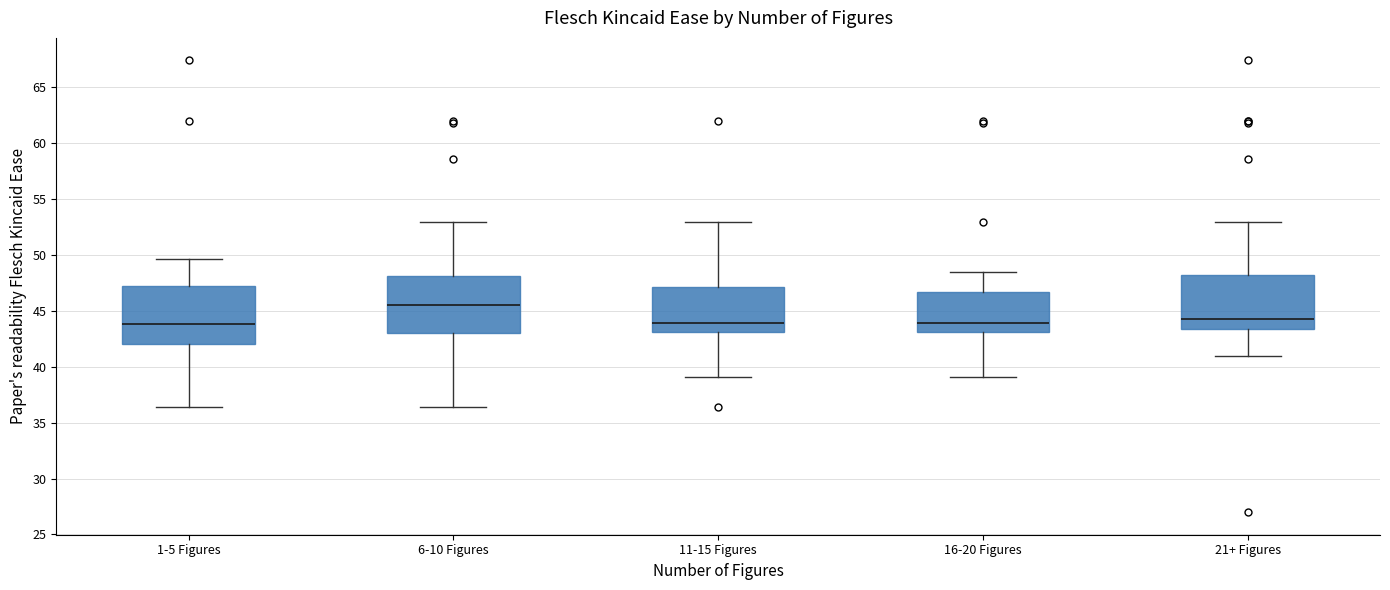

Where does the lower whisker of the box for 11-15 Figures end on the y-axis? The values are not printed on the chart, so give them approximately, as read against the axis.

39.0